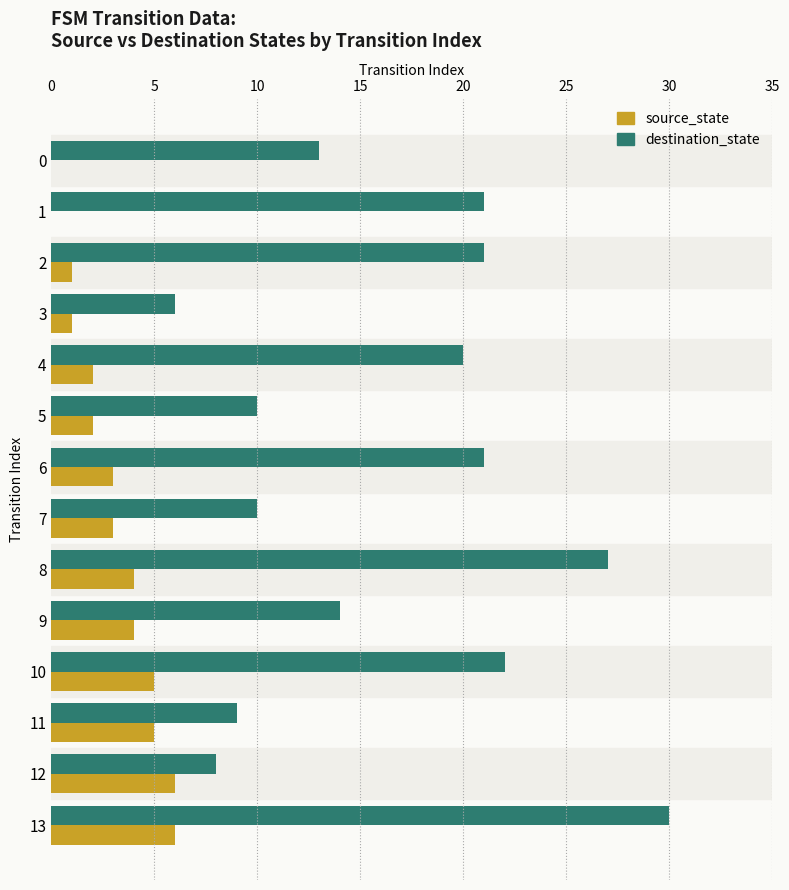

What is the average value of the destination_state series?

17